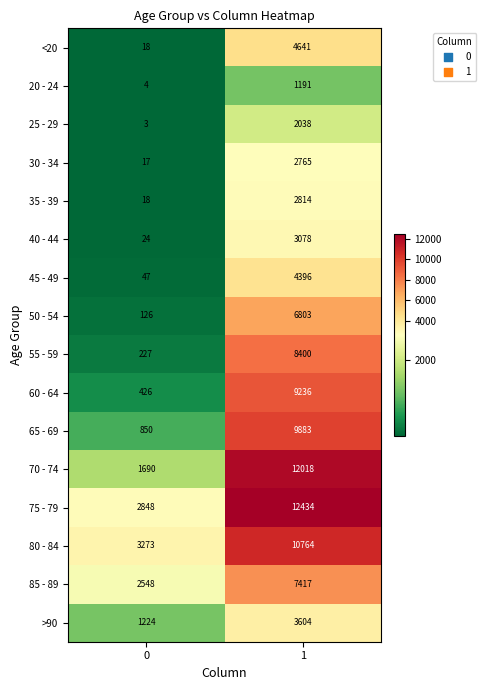

At 1, list the series in order from smallest to largest.

20 - 24, 25 - 29, 30 - 34, 35 - 39, 40 - 44, >90, 45 - 49, <20, 50 - 54, 85 - 89, 55 - 59, 60 - 64, 65 - 69, 80 - 84, 70 - 74, 75 - 79